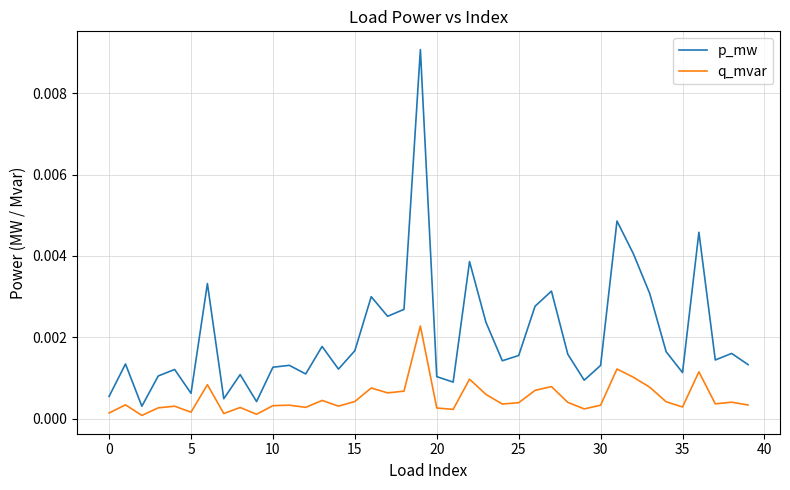

How many categories are shown in the chart?

40